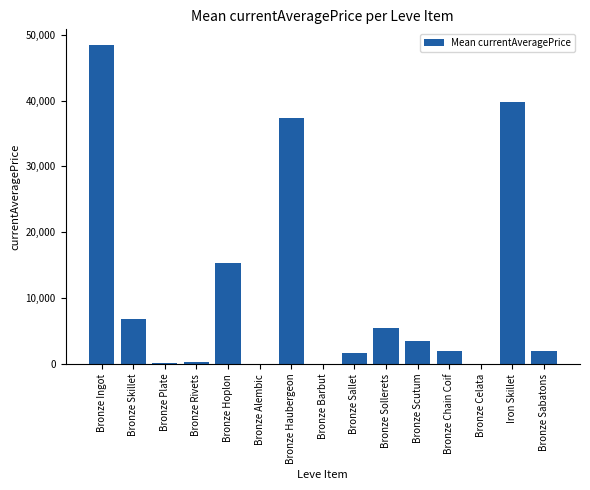

The value at Bronze Hoplon is 20653.1. True or false?

False